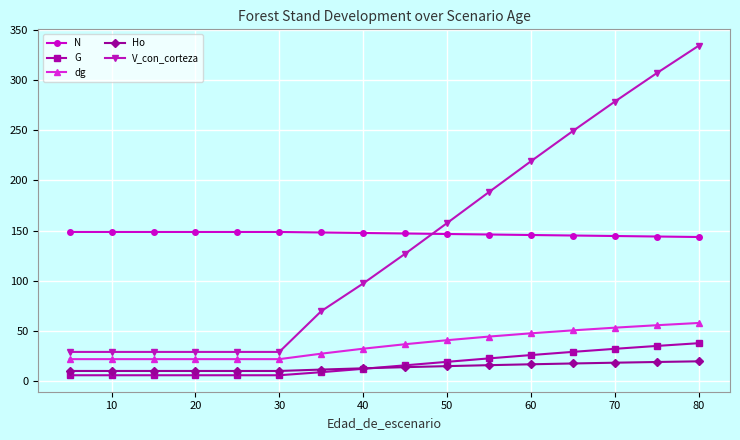

What is the value of the G point at the 8th from the left?

11.8